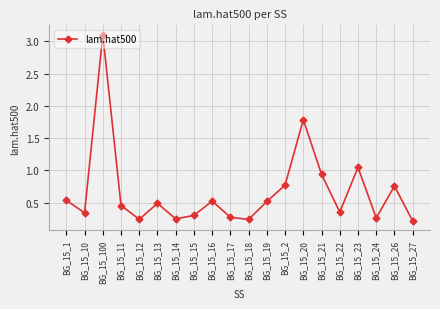

What is the average value?

0.7